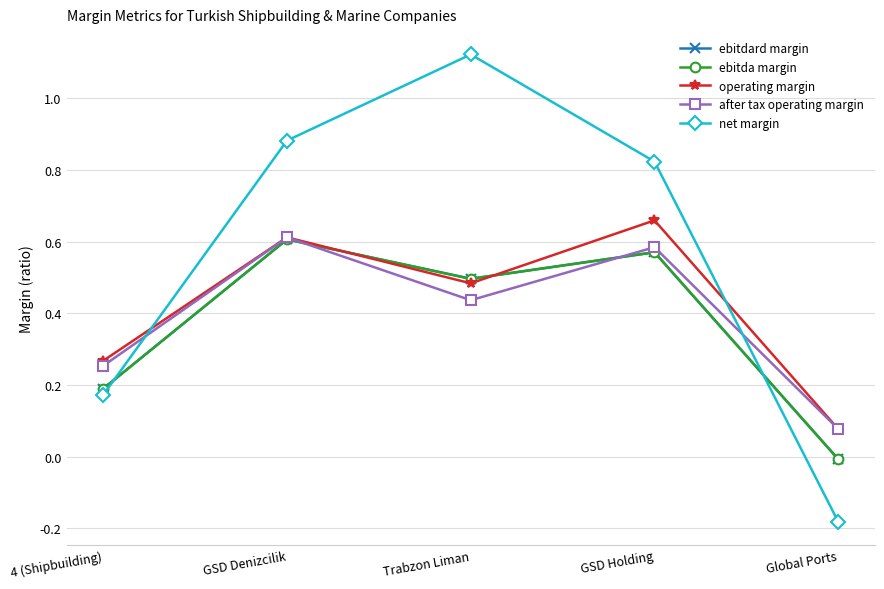

True or false: ebitda margin has a value of -0.0 at Global Ports.

True